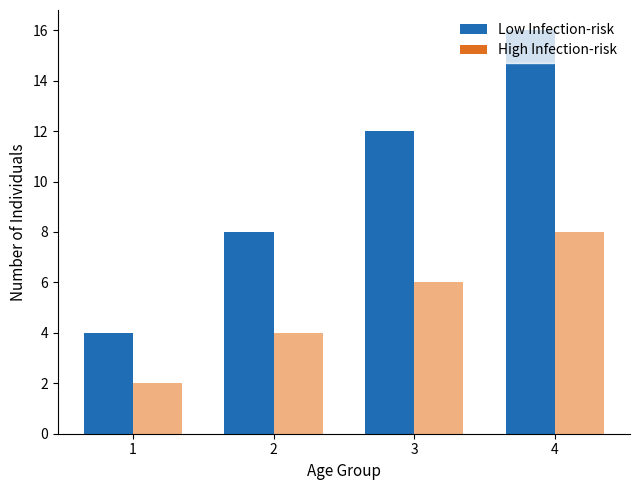

What is the maximum value shown in the chart?

16